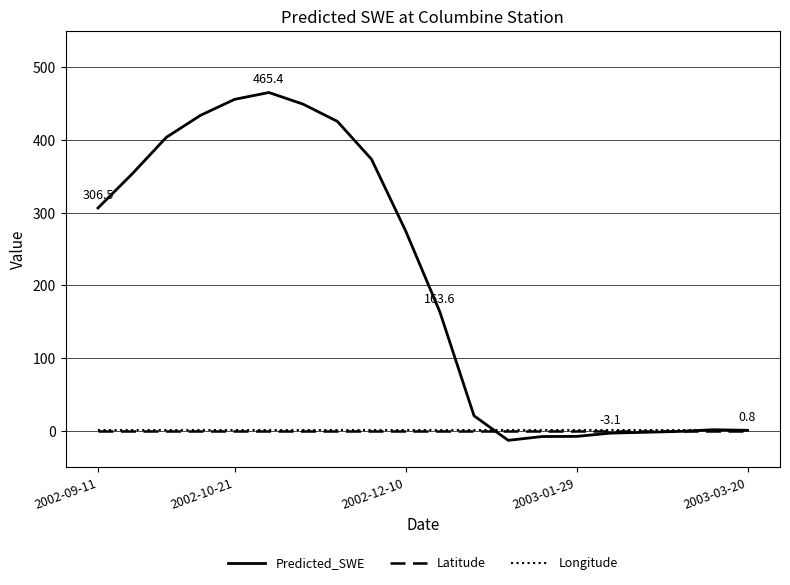

Which series has the largest range (max minus min)?

Predicted_SWE